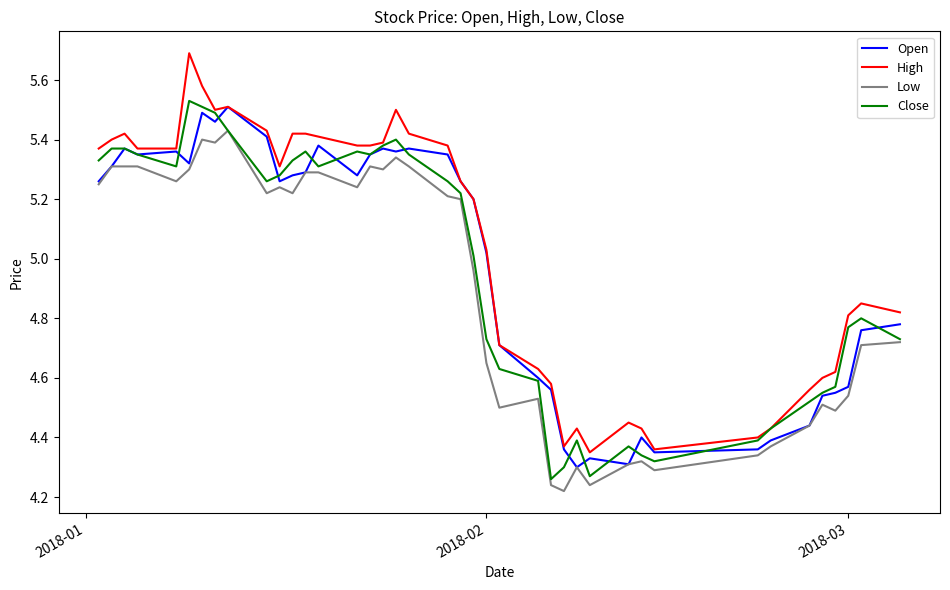

Which series has the widest spread of values?

High